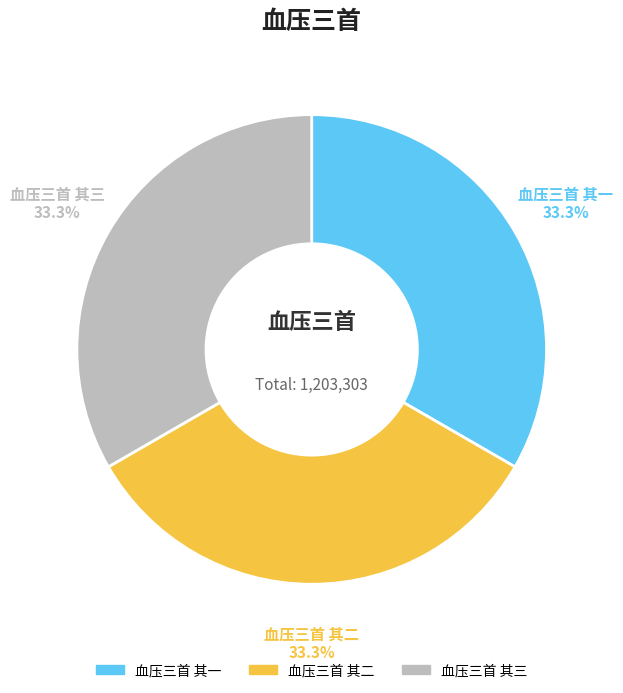

Is there a majority slice in this chart?

No